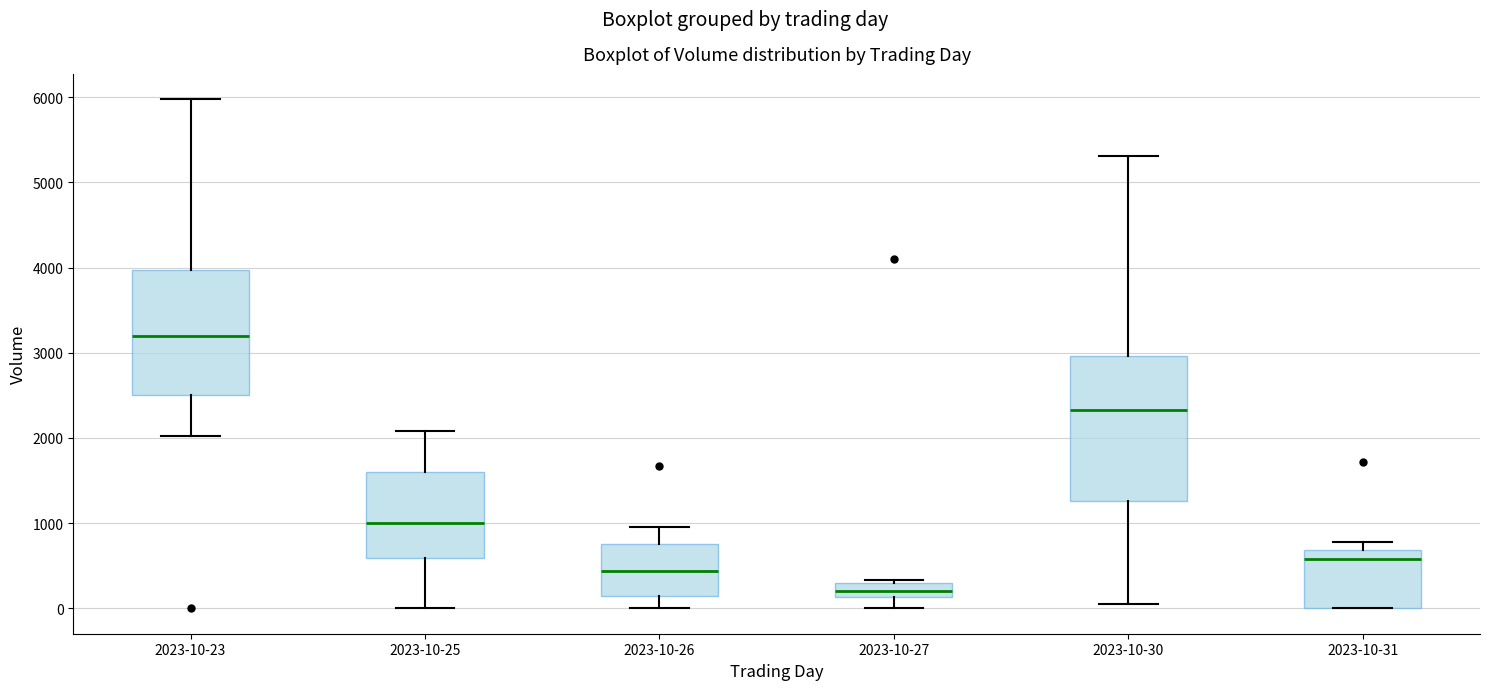

Comparing the boxes themselves (not the whiskers), which one is the tallest?

2023-10-30